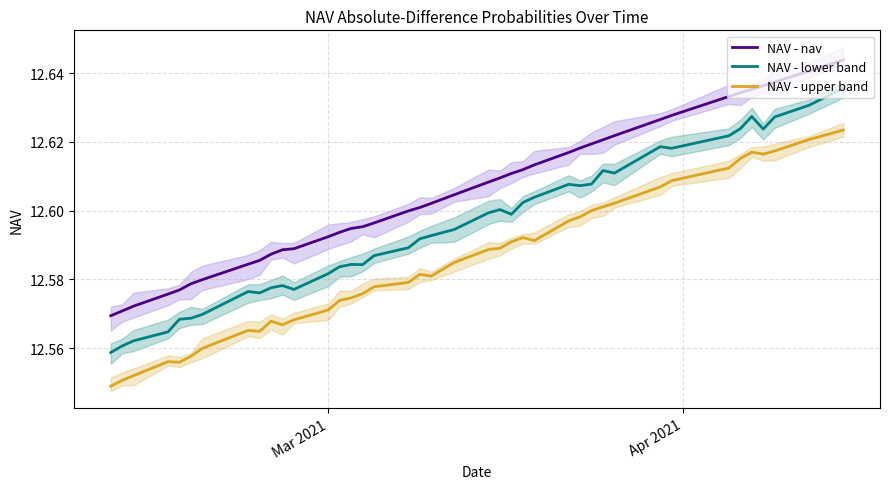

True or false: NAV - upper band has a value of 22.6 at 33.

False